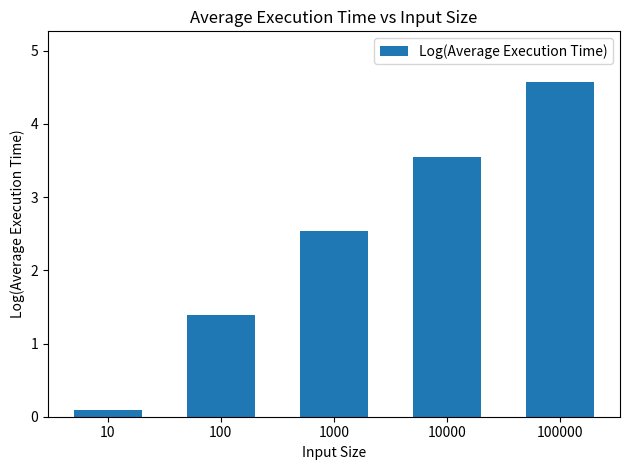

List the labels in order of value, largest first.

100000, 10000, 1000, 100, 10